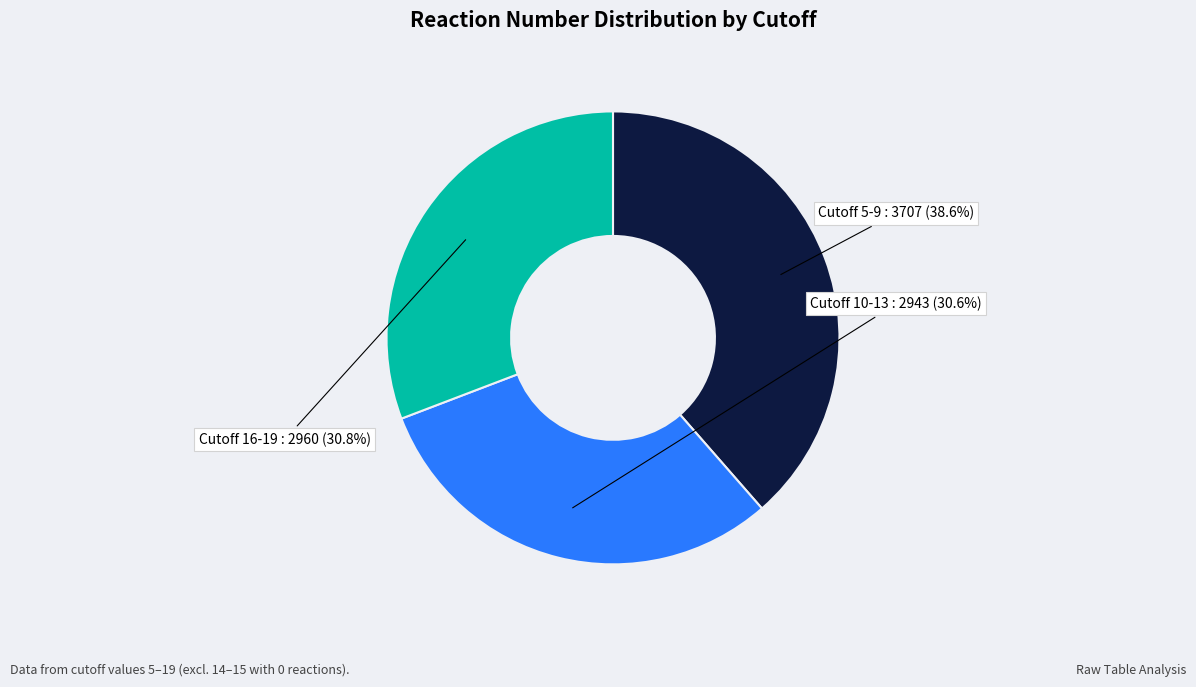

Is there any slice that represents more than half of the pie?

No